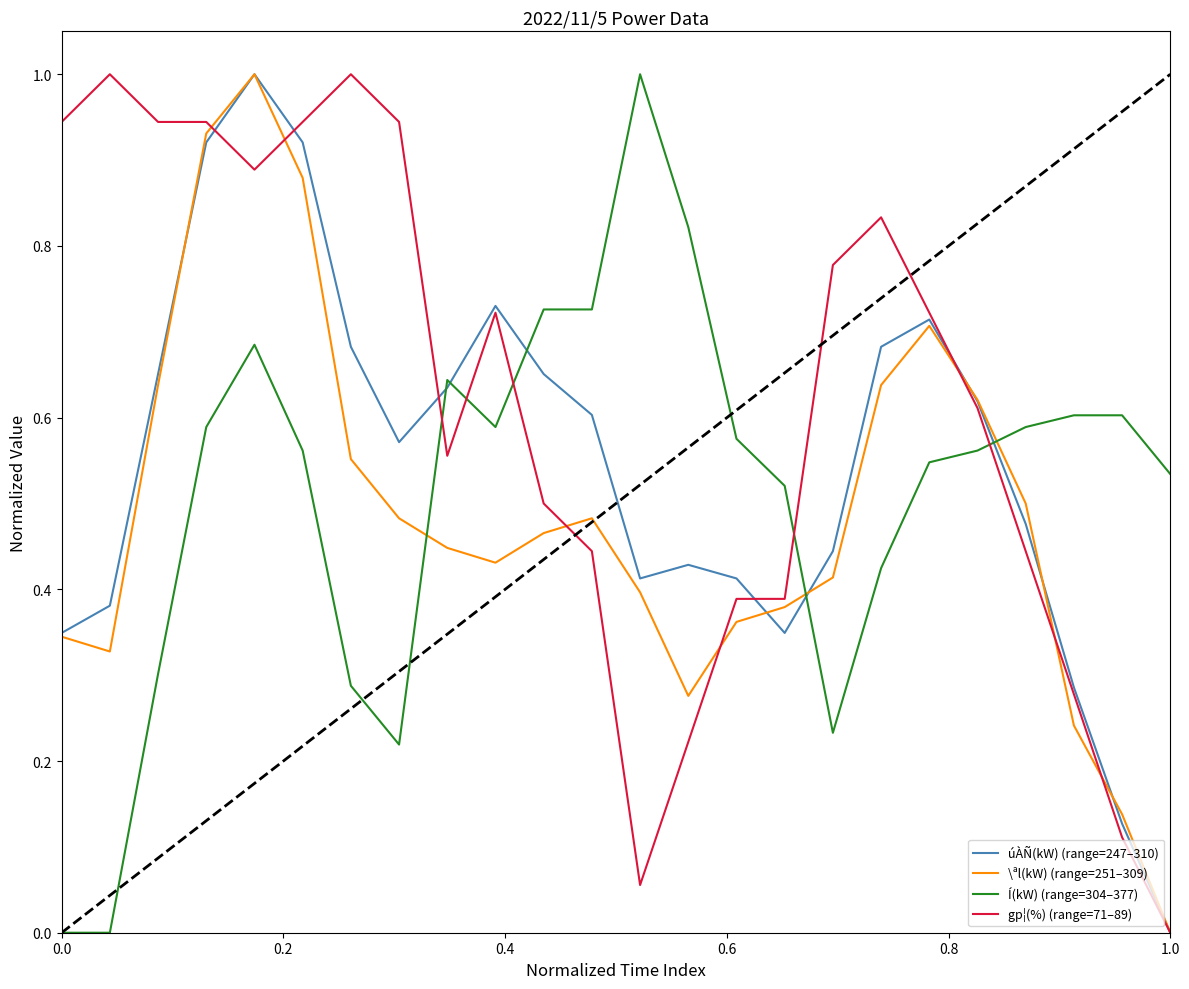

True or false: Í(kW) (range=304–377) and gp¦(%) (range=71–89) intersect in this chart.

True